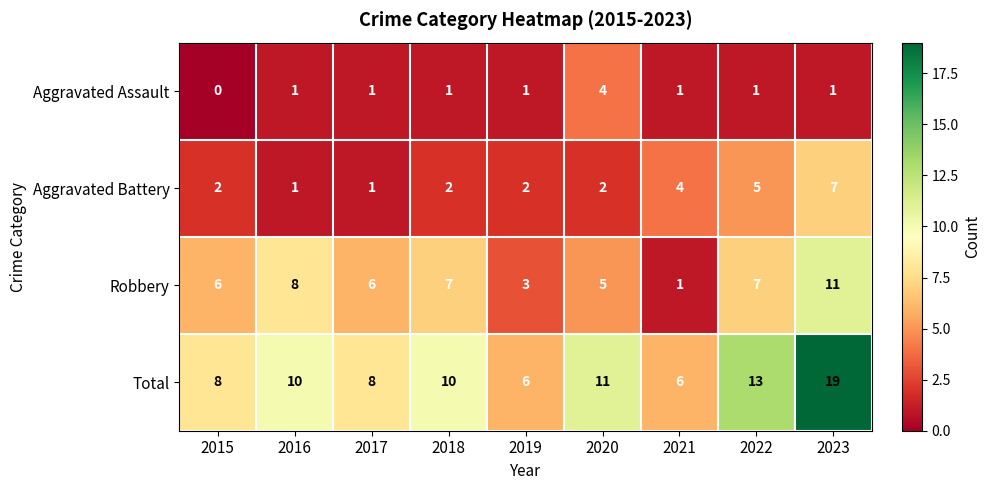

What is the highest value of the Aggravated Battery series?

7